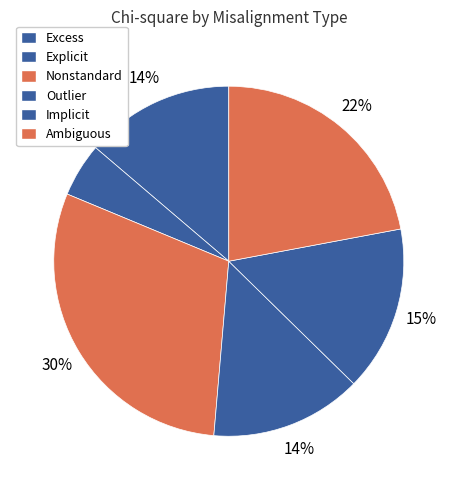

How many slices are in this pie chart?

6